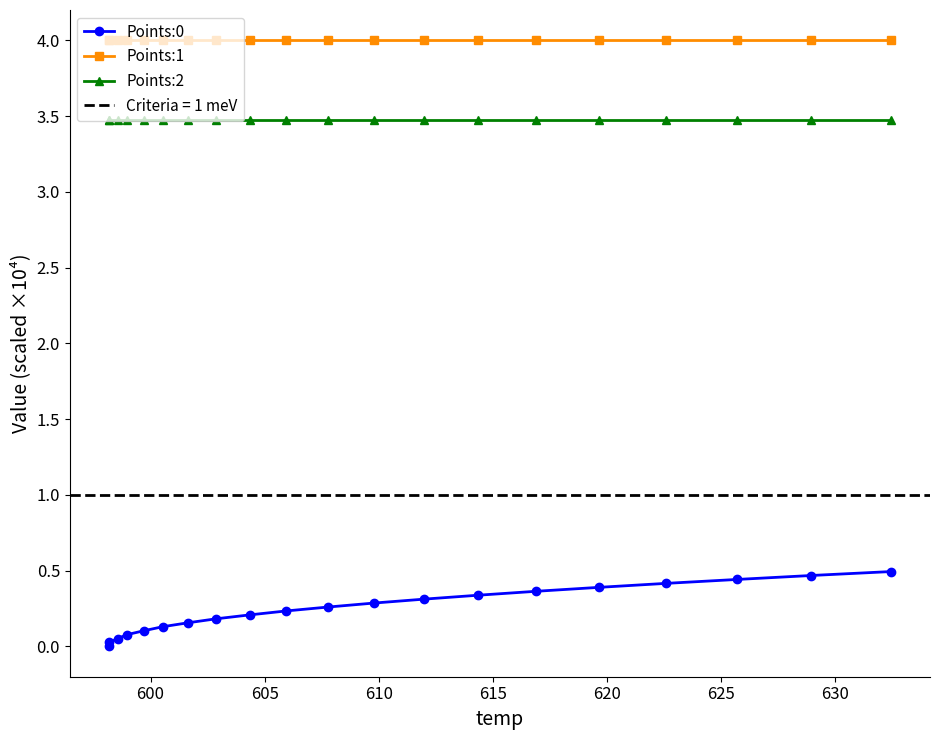

What is the value of the Points:0 point at the 19th from the left?

0.5